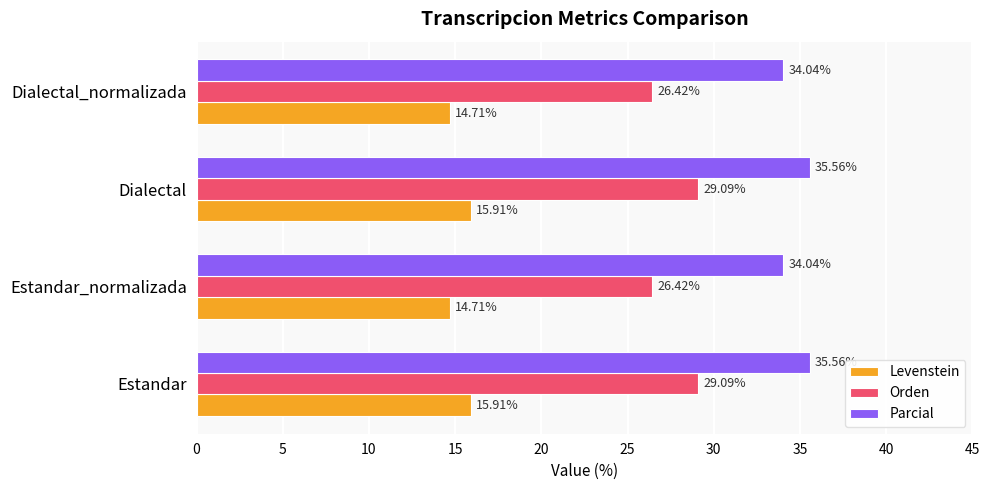

What is the difference between the maximum and minimum values in the Parcial series?

1.5